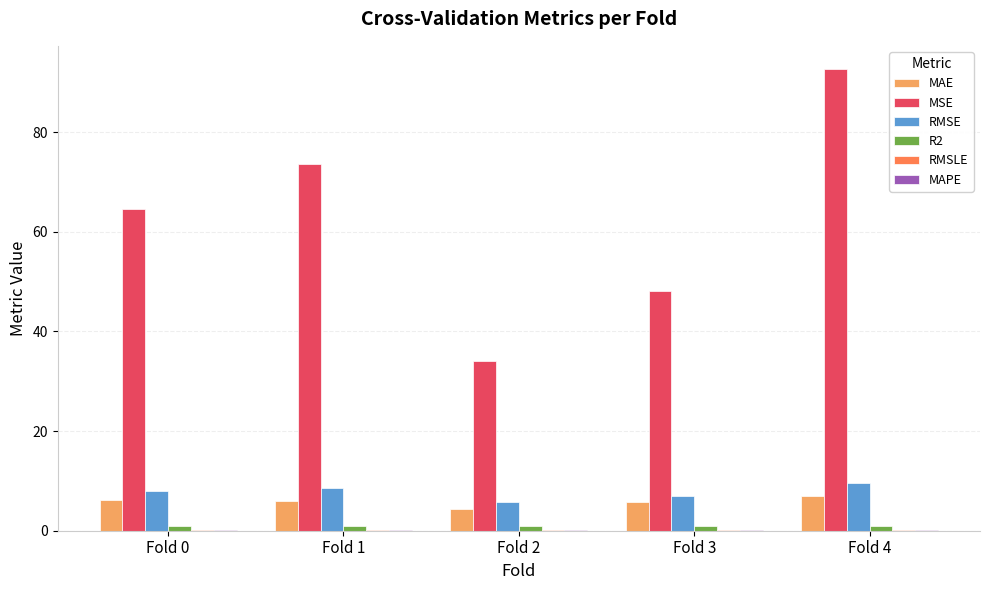

Which series changed the most between Fold 1 and Fold 2?

MSE